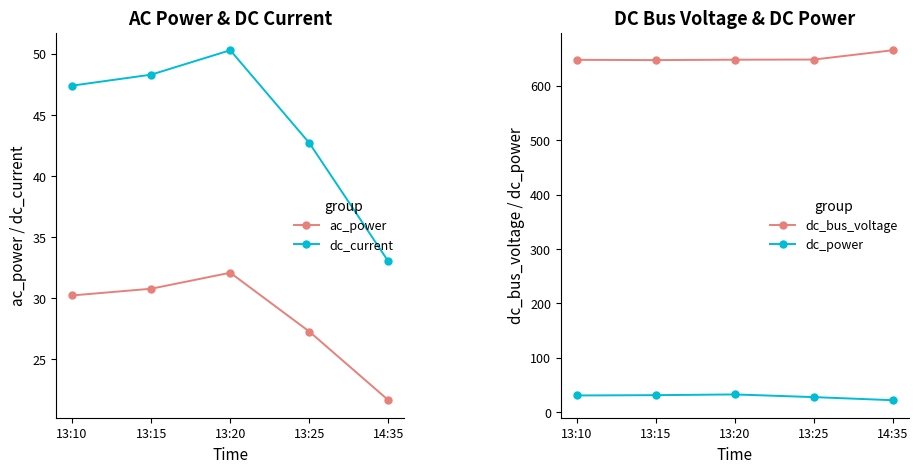

Which series has the largest range (max minus min)?

dc_bus_voltage